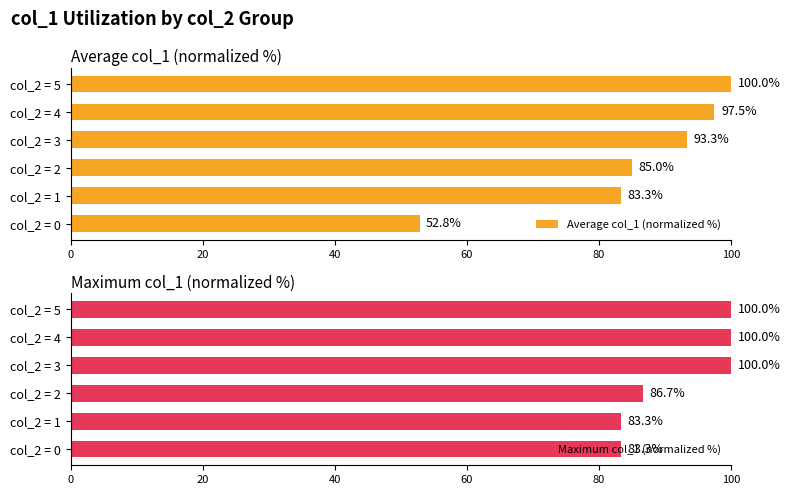

At which label is Average col_1 (normalized %) closest to 76?

col_2 = 1